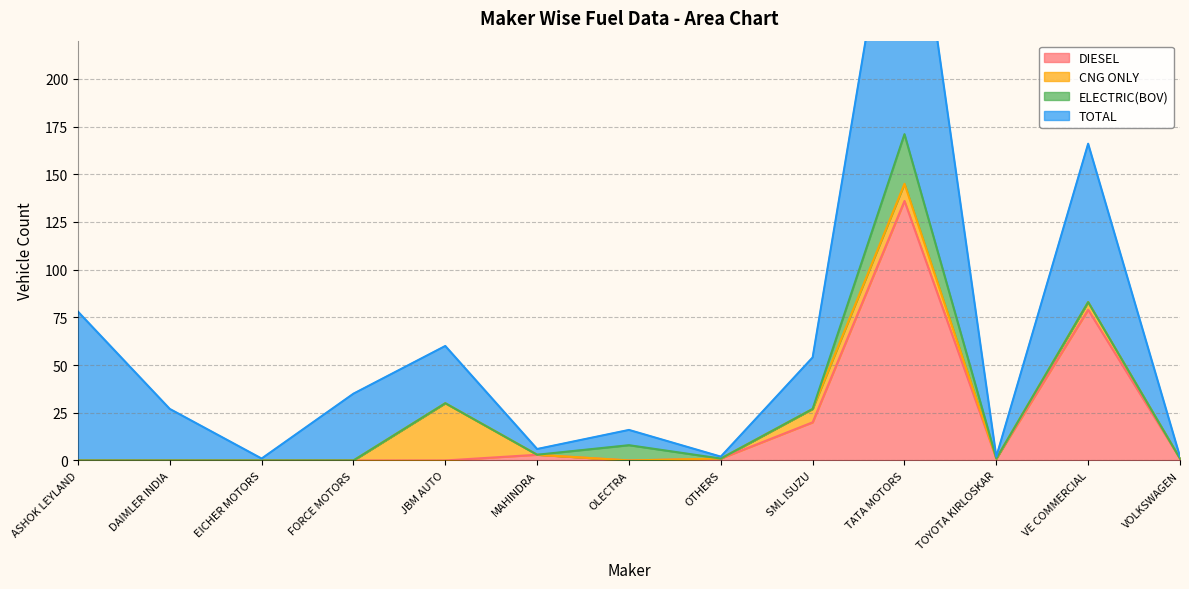

At which category does the chart reach its peak across all series?

TATA MOTORS